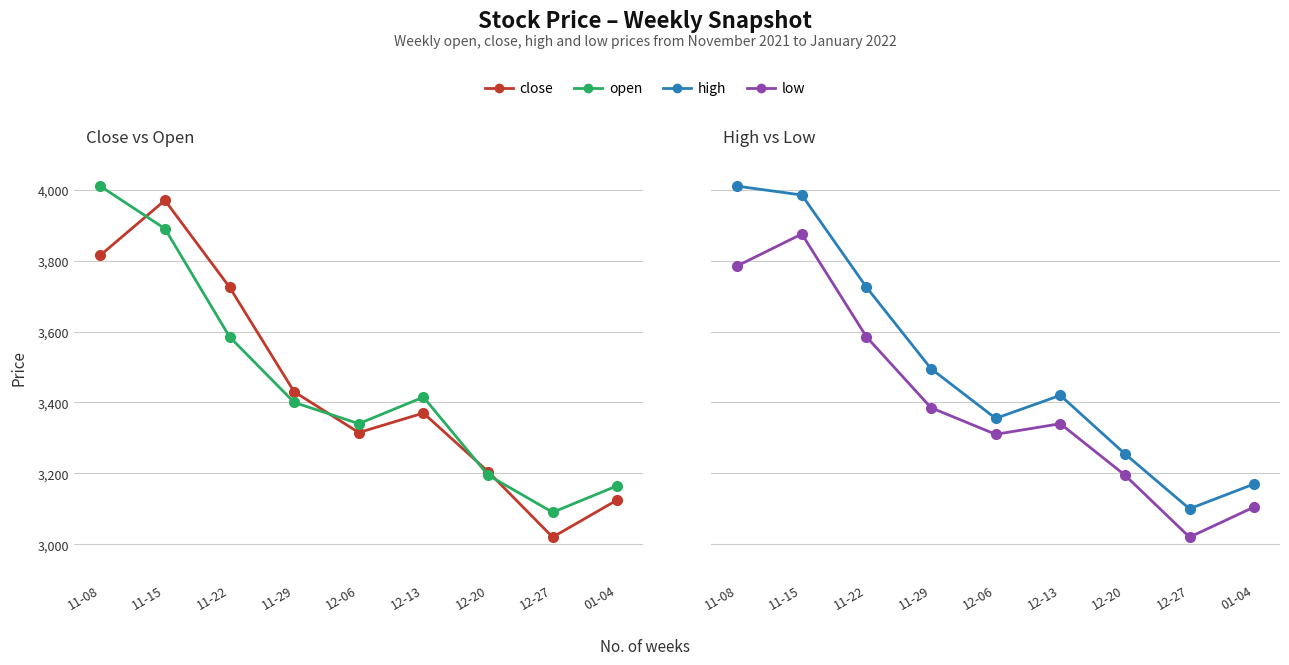

The value of low at 11-08 is 3785. True or false?

True